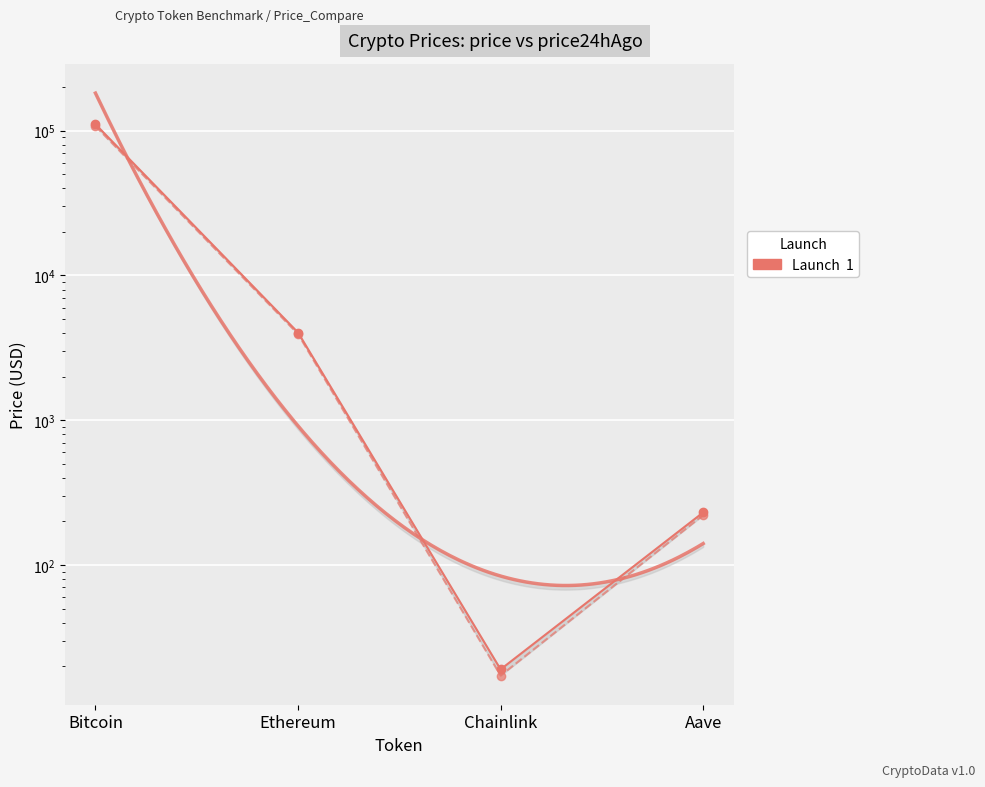

What is the label of the 4th point from the left?

Aave